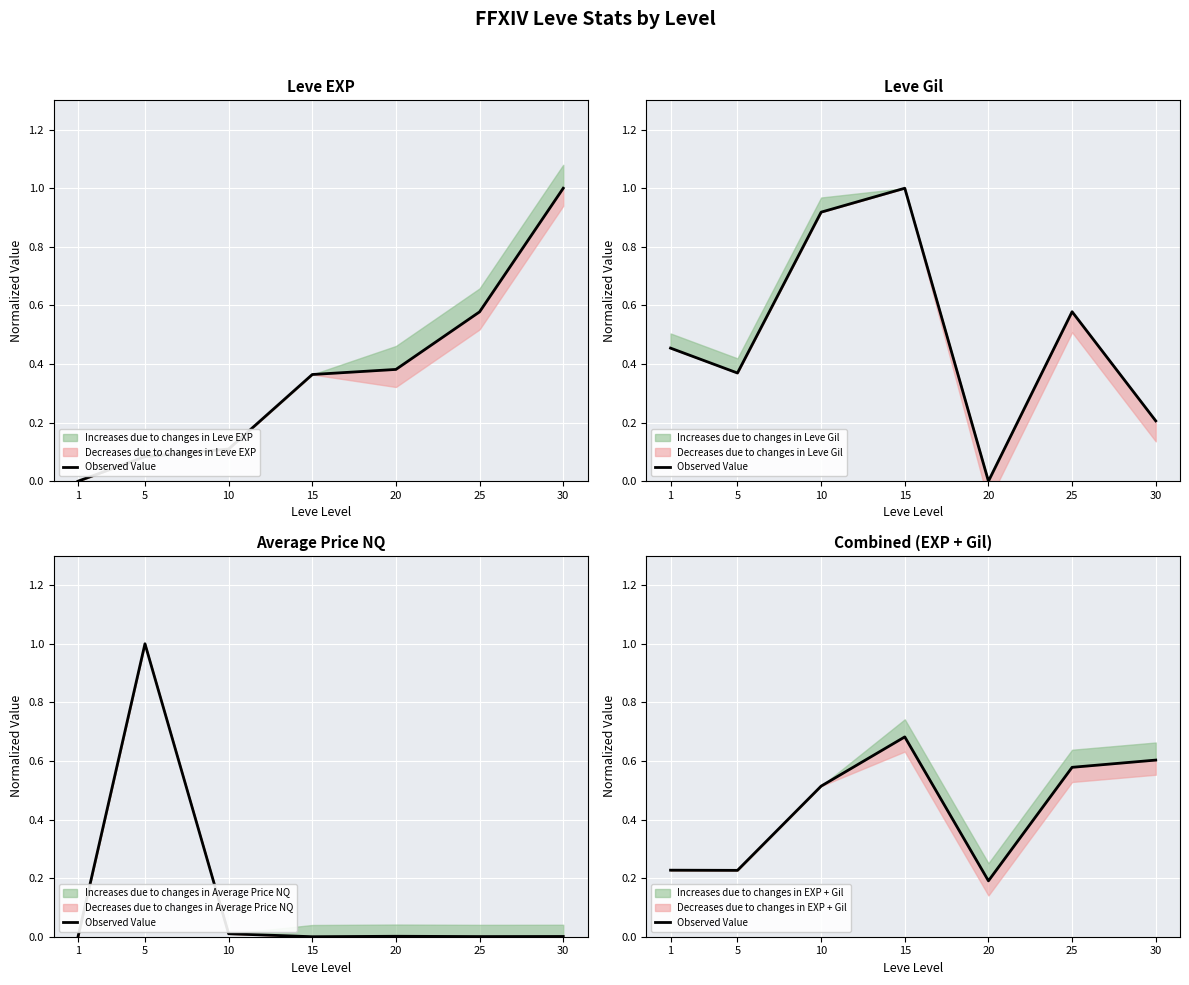

List the labels in order of value, largest first.

15, 30, 25, 10, 1, 5, 20